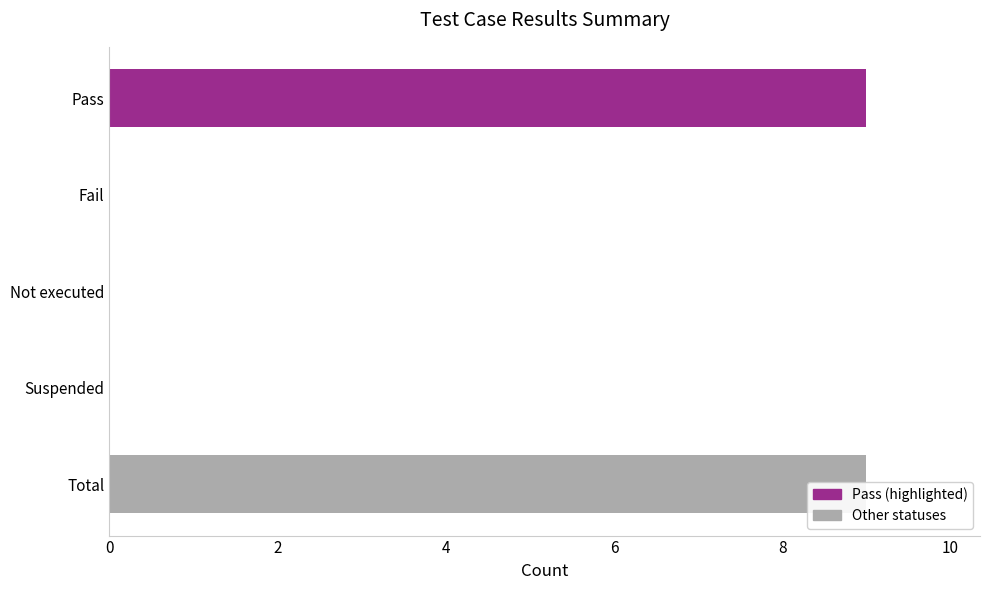

Rank the categories by value from lowest to highest.

Fail, Not executed, Suspended, Pass, Total